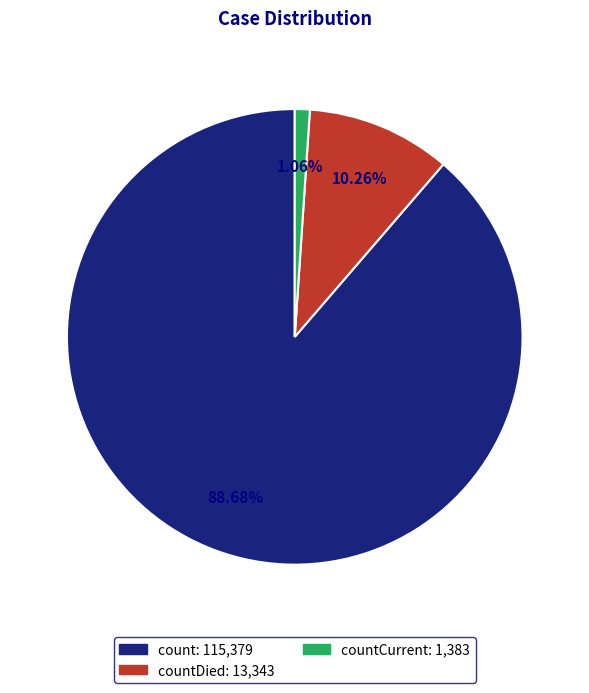

Does any single category account for the majority?

Yes